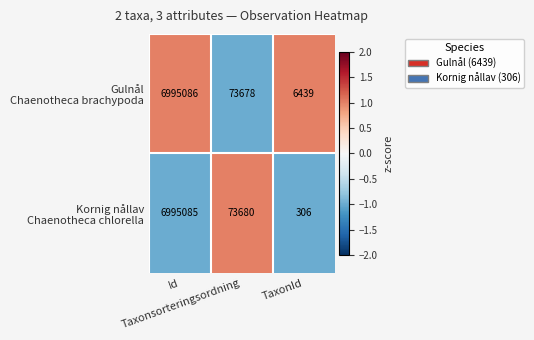

What is the smallest value displayed?

306